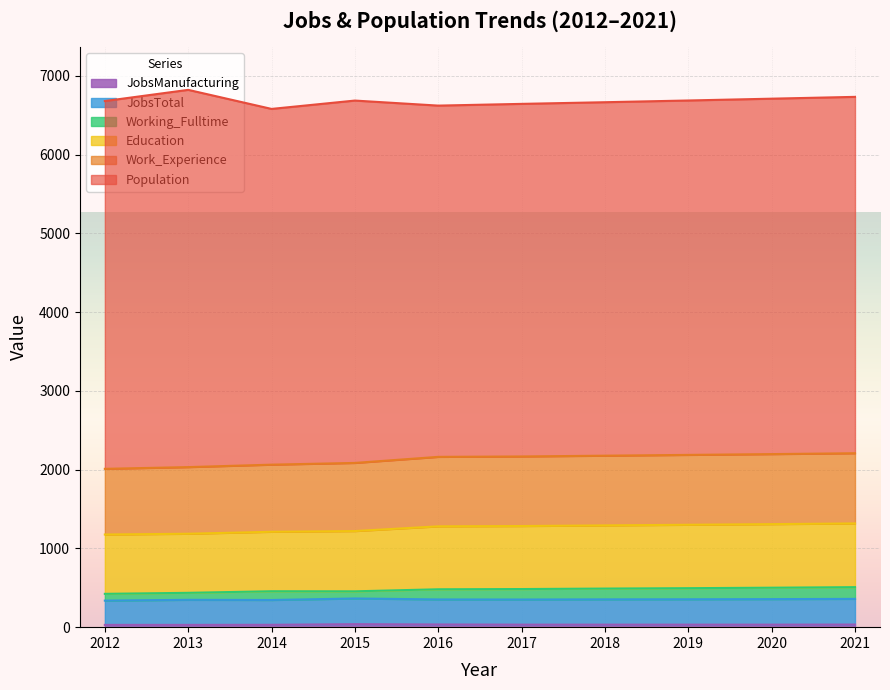

What is the minimum value shown in the chart?

29